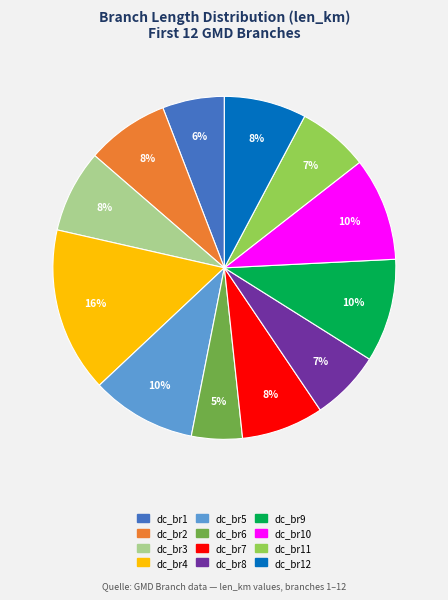

Is there a majority slice in this chart?

No